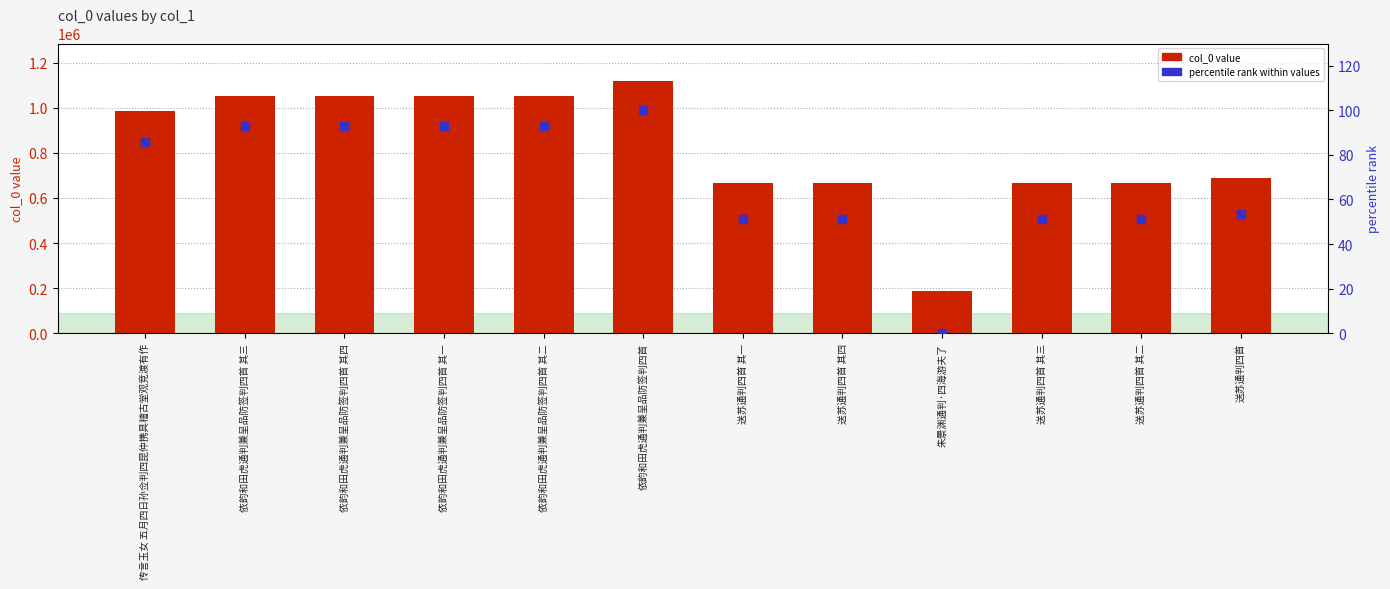

What is the total value across all series at 传言玉女 五月四日孙佥判四昆仲携具稽古堂观竞渡有作?

985375.8